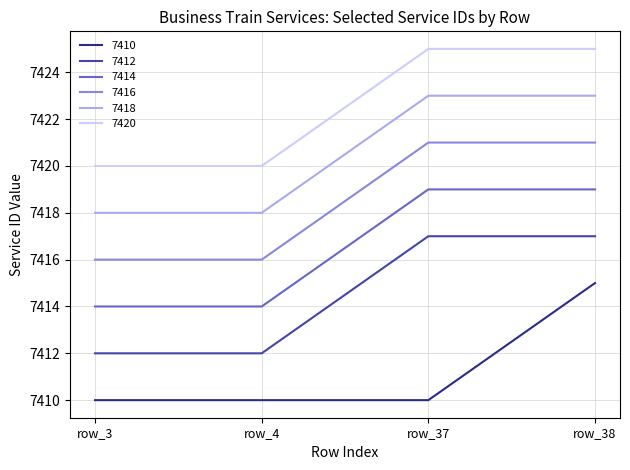

What are all the series names shown in the legend?

7410, 7412, 7414, 7416, 7418, 7420